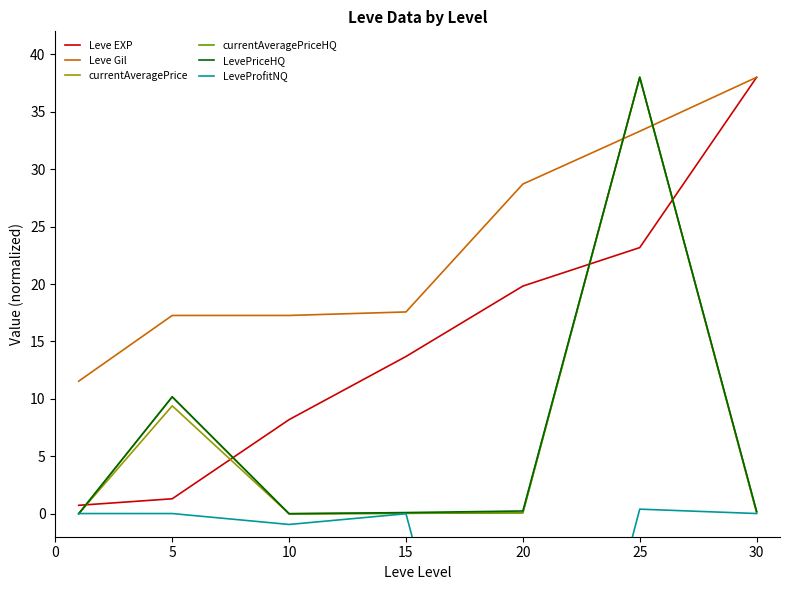

What is the highest value of the currentAveragePrice series?

38.0